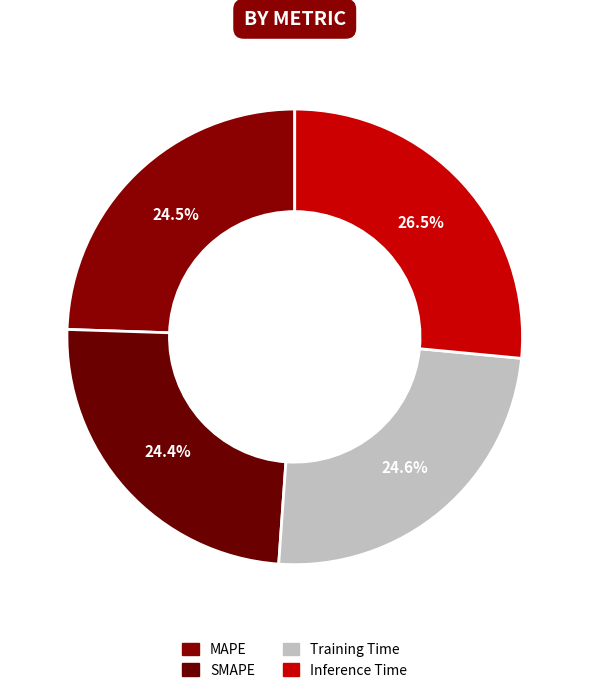

What percentage is the MAPE slice, to the nearest percent?

24%